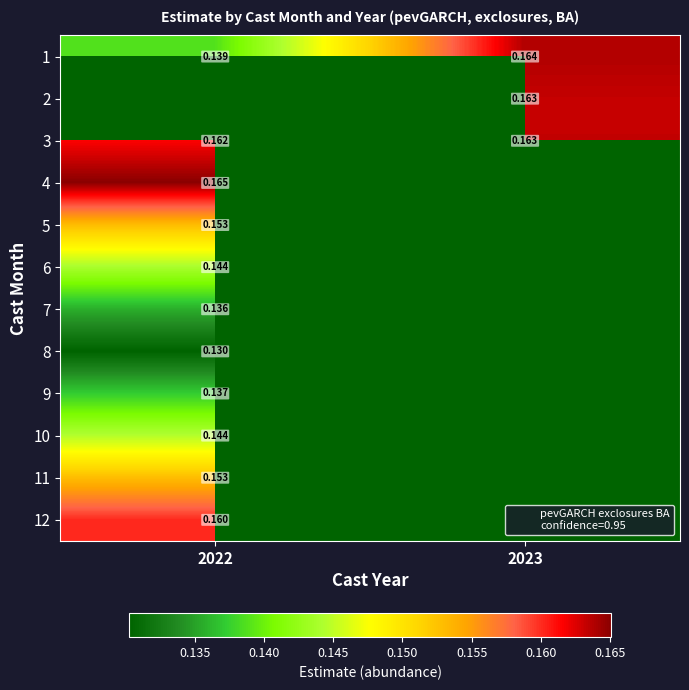

The 1 series shows 0.2 at 2023. True or false?

False